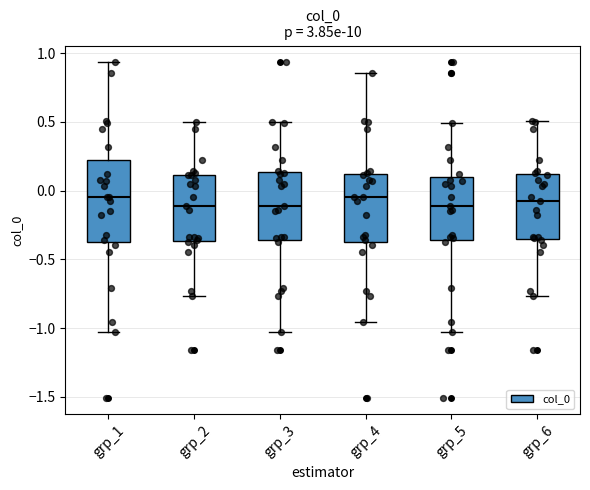

Comparing the boxes themselves (not the whiskers), which one is the tallest?

grp_1